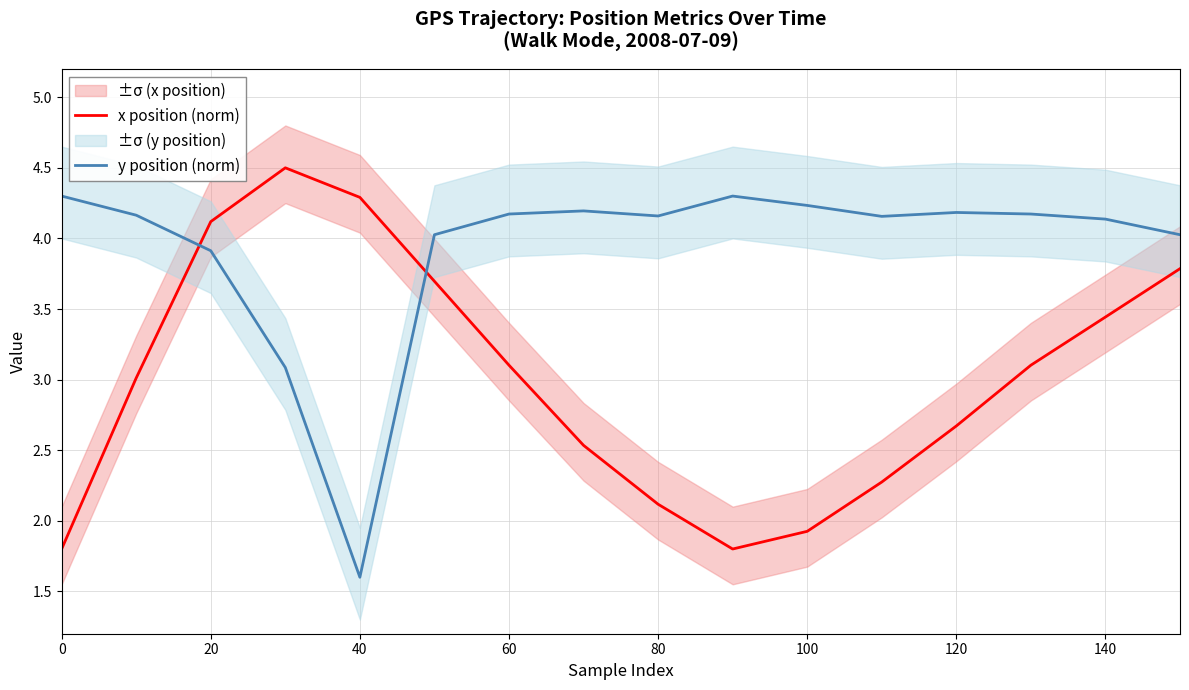

At which label is y position (norm) closest to 2?

40